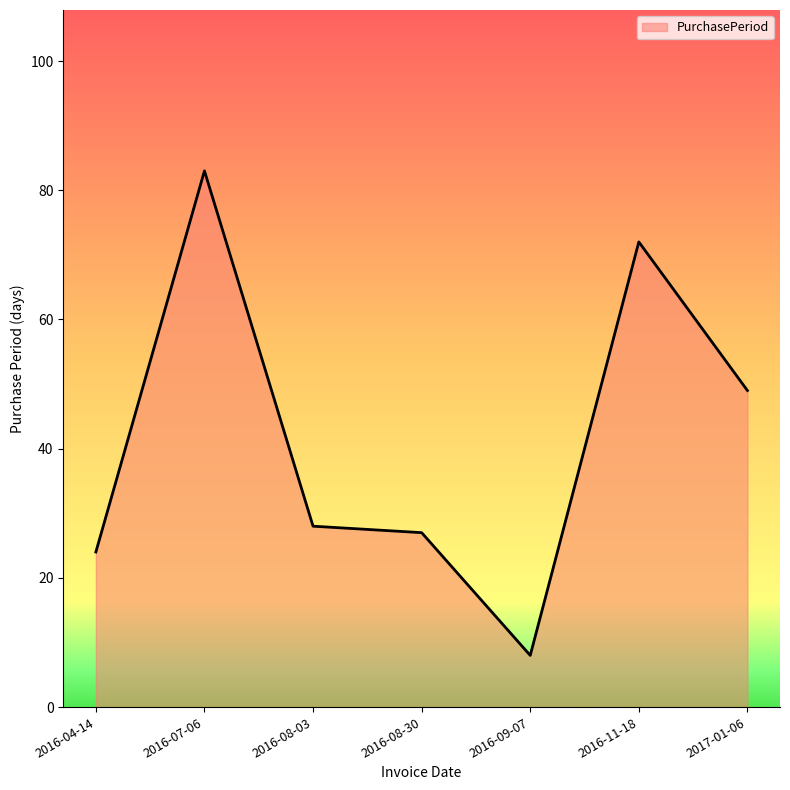

The chart shows a value of 14 at 2016-08-30. True or false?

False